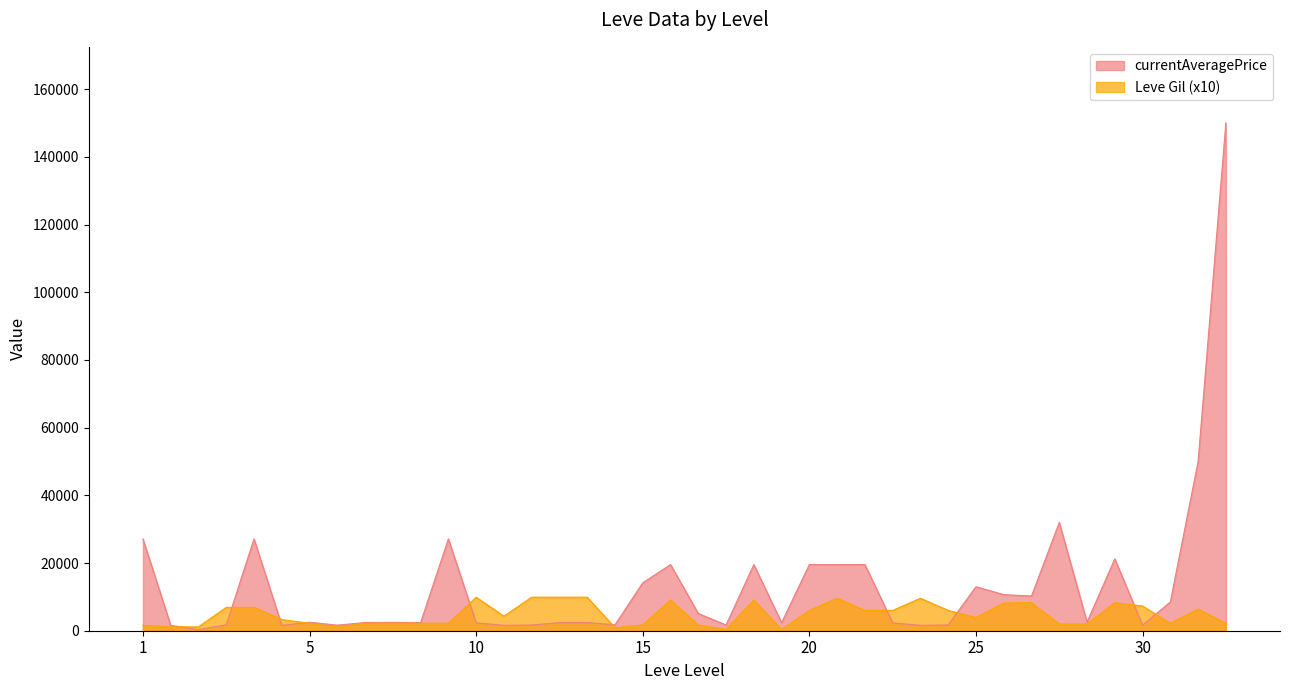

Rank the series by their average value, from highest to lowest.

currentAveragePrice, Leve Gil (x10)